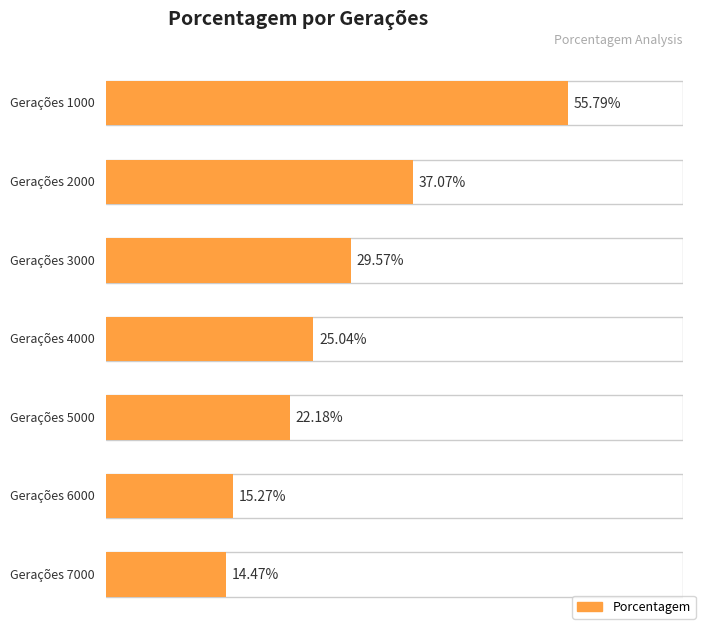

Rank the categories by value from lowest to highest.

7000, 6000, 5000, 4000, 3000, 2000, 1000